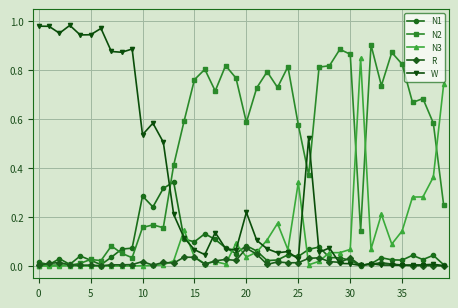

How many lines are shown in the chart?

5